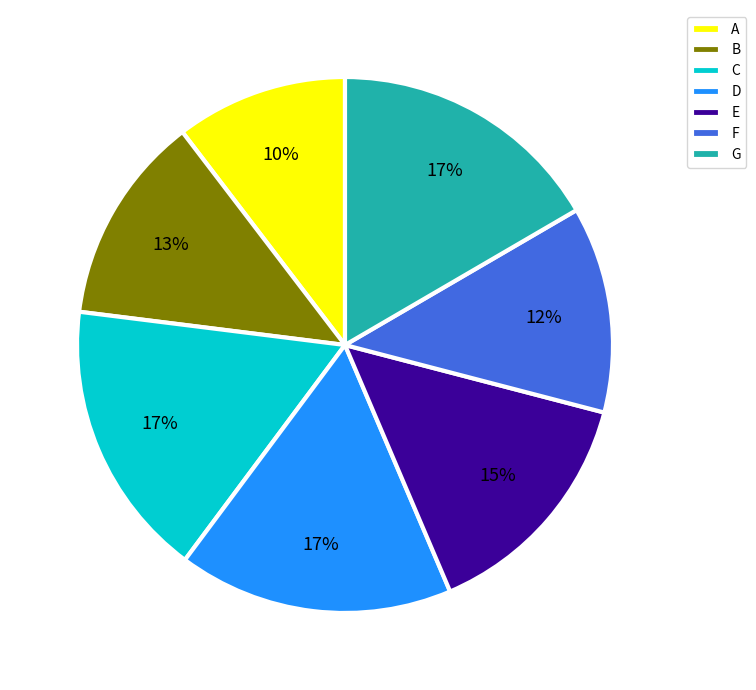

How many segments does this pie chart have?

7